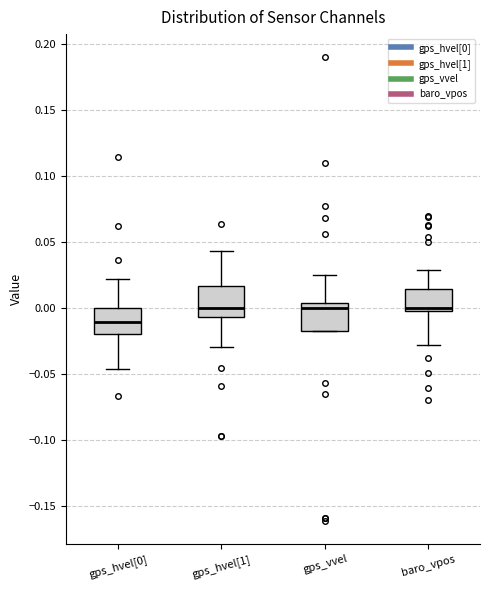

Reading left to right, transcribe this box plot: for each box, give where its median line is, the range the box spans, and where its two whiskers end, as read against the y-axis. The values are not printed on the chart, so give them approximately, as read against the axis.

gps_hvel[0]: median -0.010, box -0.020 to 0.000, whiskers -0.045 to 0.020
gps_hvel[1]: median 0.000, box -0.005 to 0.015, whiskers -0.030 to 0.045
gps_vvel: median 0.000, box -0.015 to 0.005, whiskers -0.015 to 0.025
baro_vpos: median 0.000 (just above the box's lower edge), box 0.000 to 0.015, whiskers -0.030 to 0.030